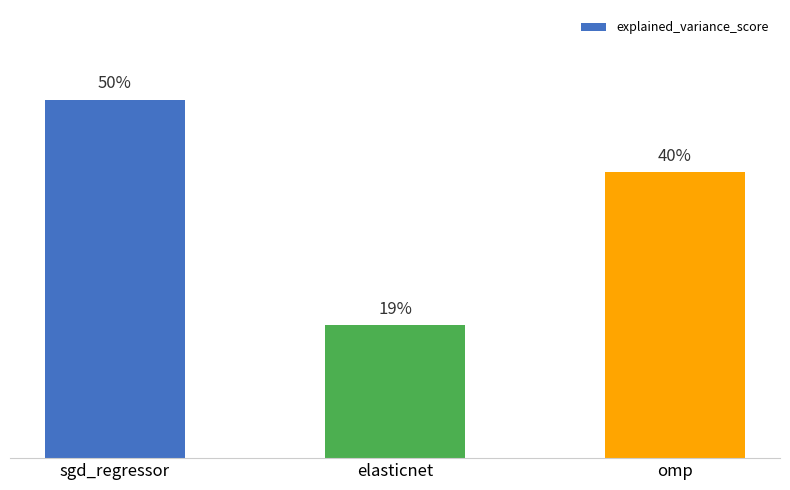

The chart shows a value of 0.5 at sgd_regressor. True or false?

True